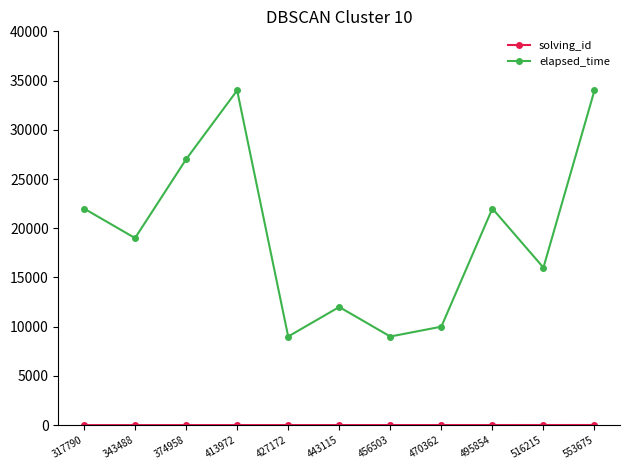

What is the lowest value of the elapsed_time series?

9000